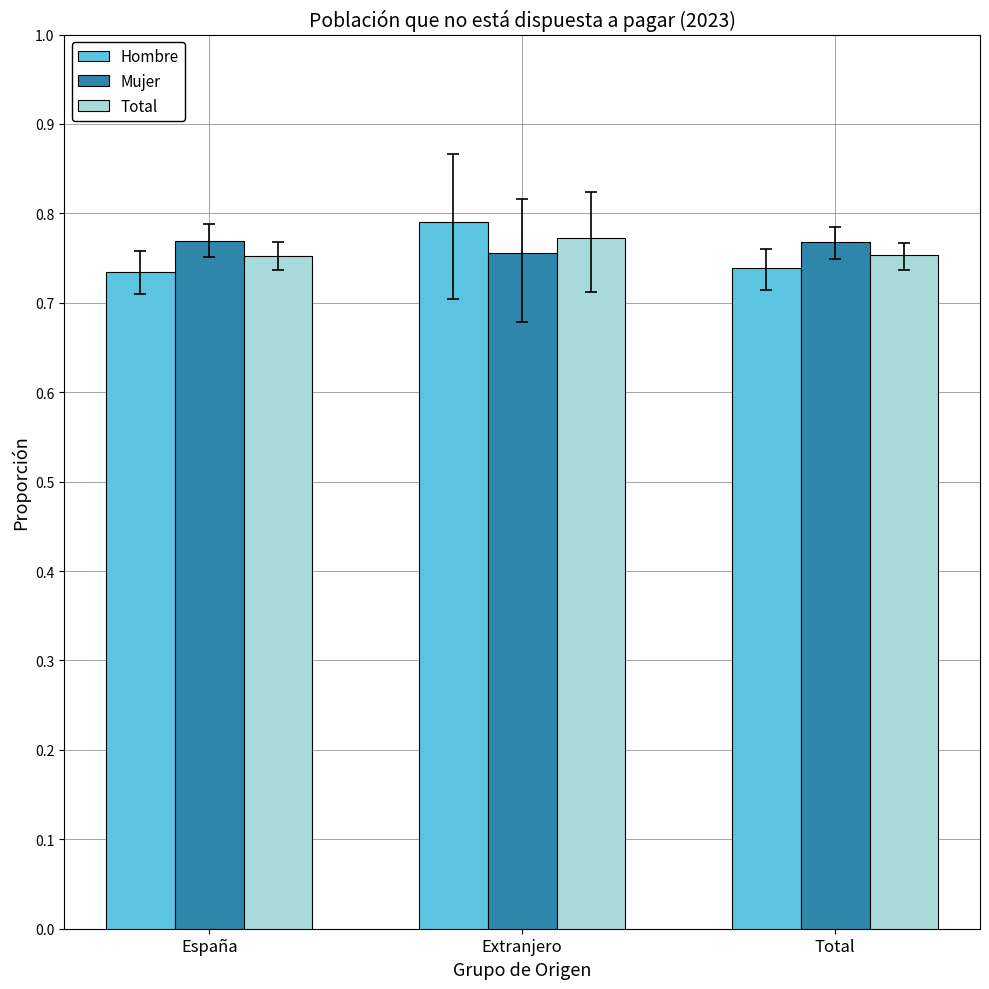

Which category has the highest value across all series?

Extranjero